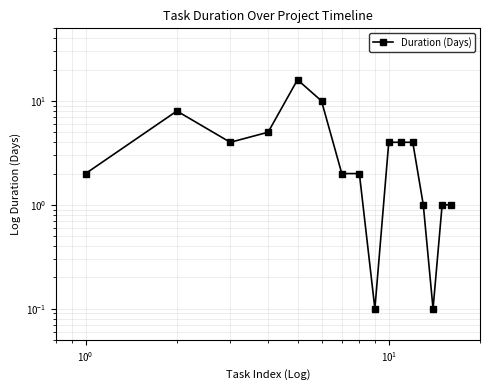

What is the value of the 11th point from the left?

4.0